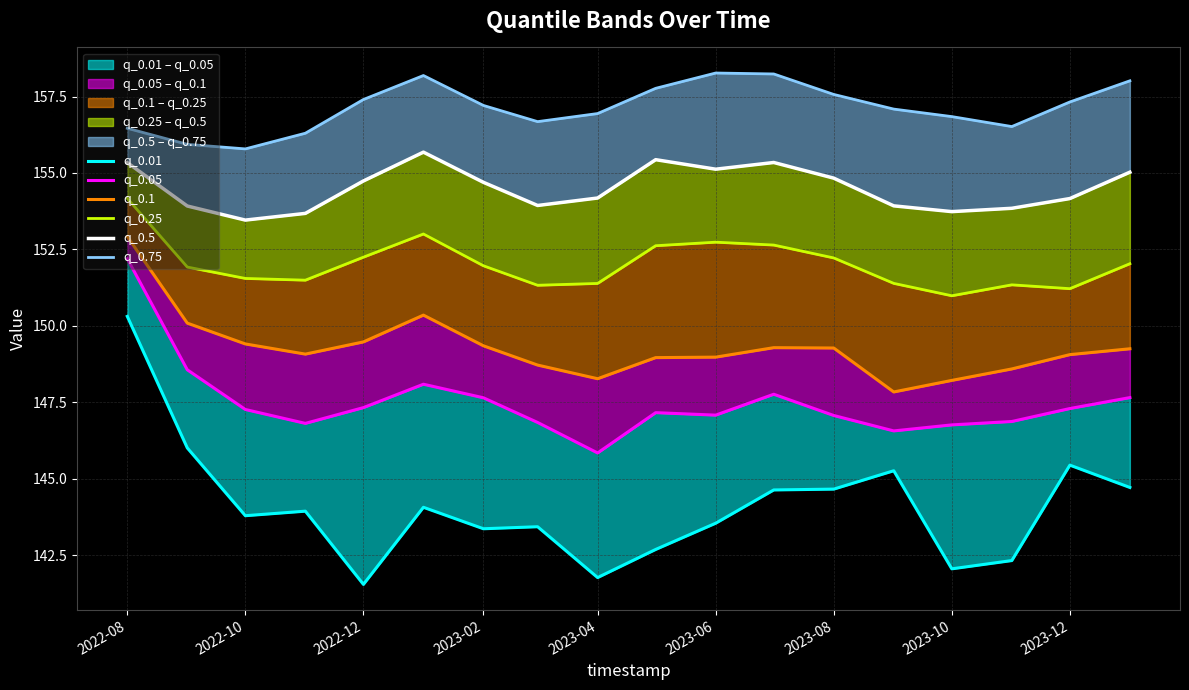

What position from the left is 2023-02?

7